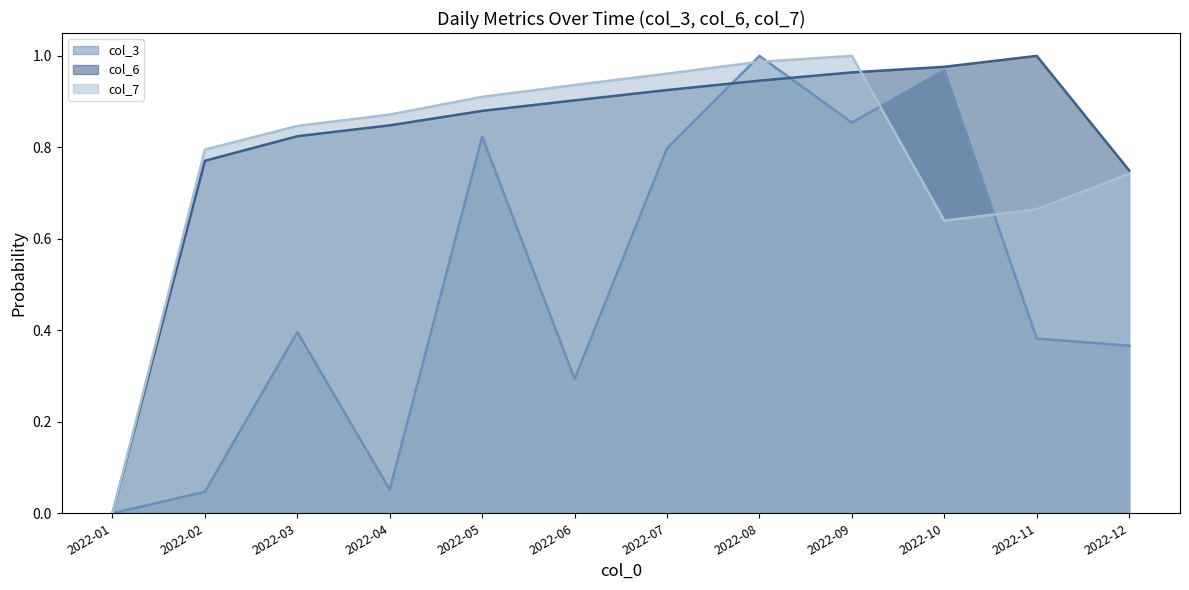

What is the difference between the col_6_line values at 2022-07 and 2022-11?

0.1